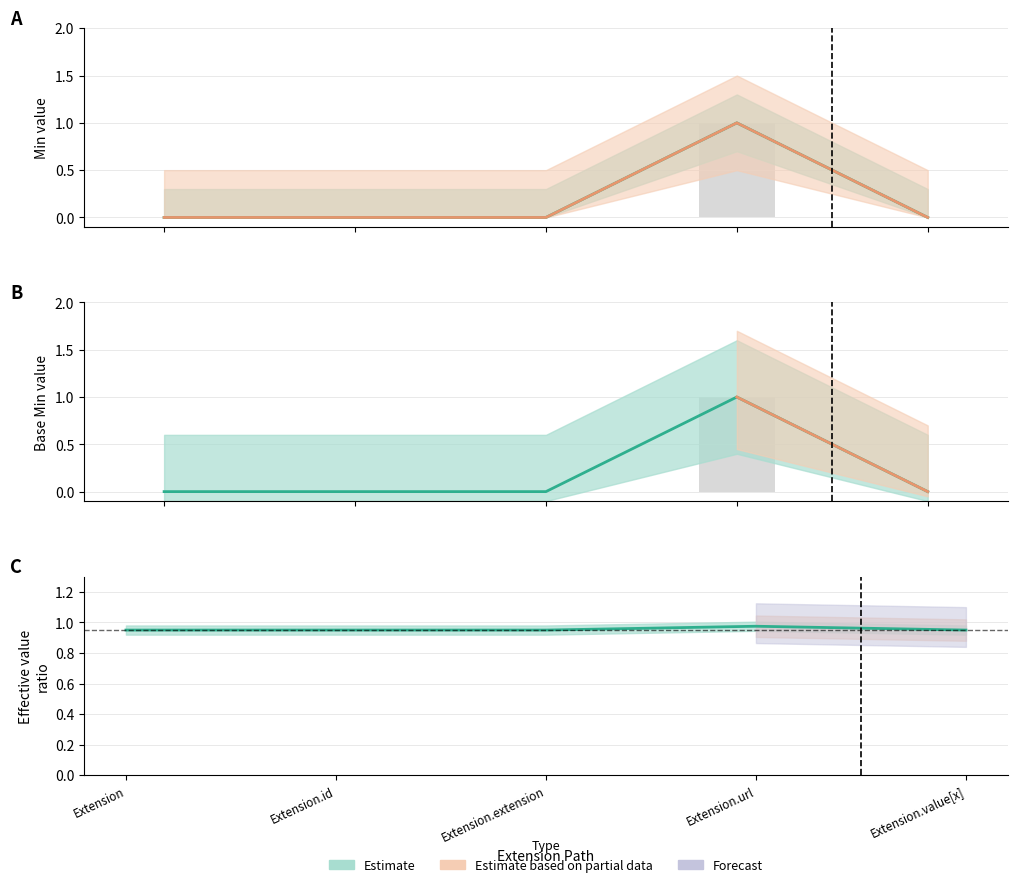

How many Base Min values are between 0 and 1?

5